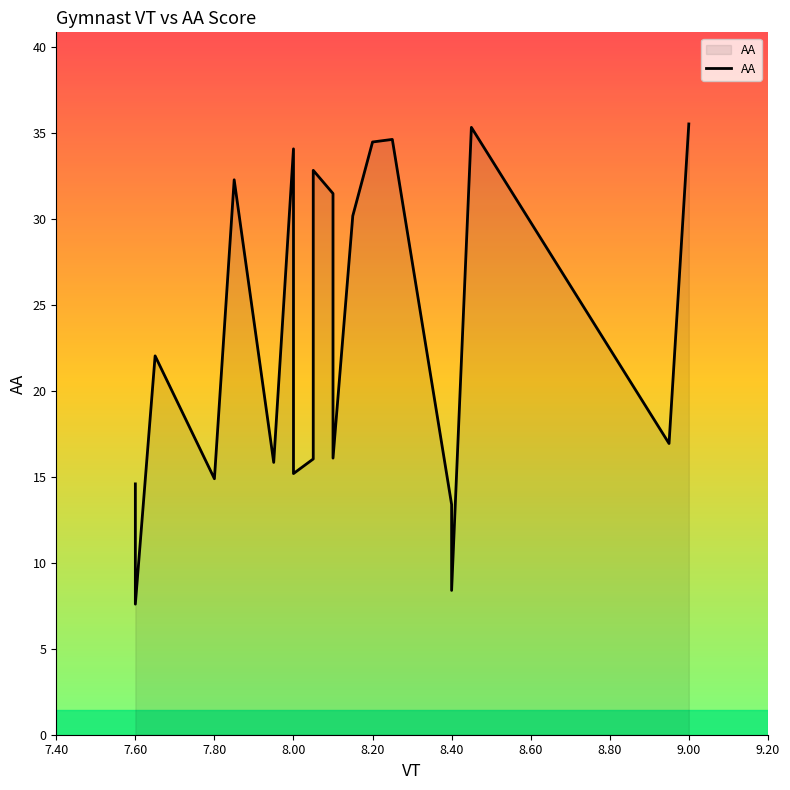

True or false: the data shows 20.7 at 8.00.

False